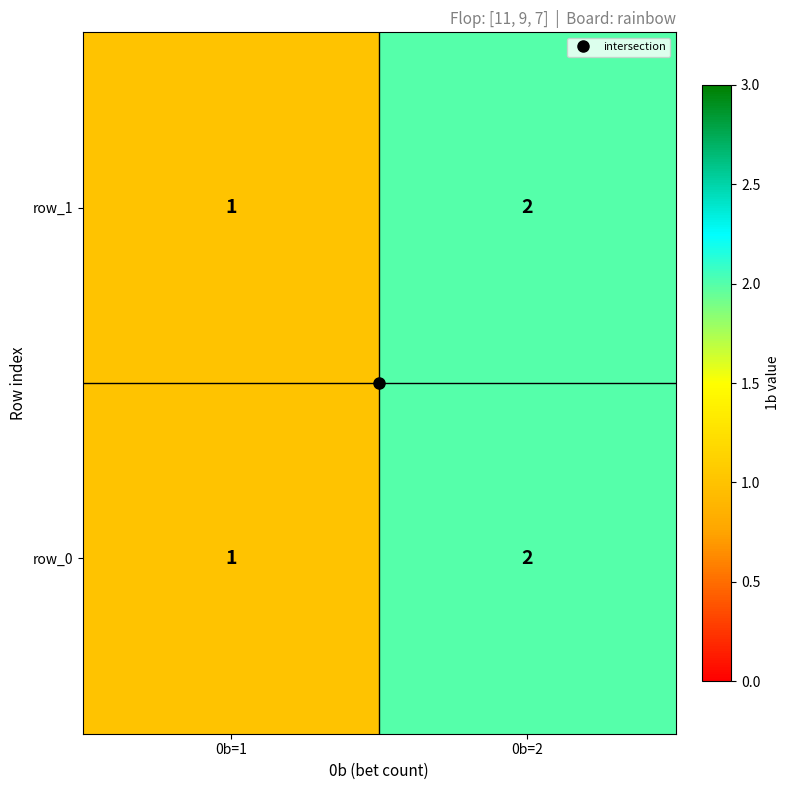

Which category has the highest value in the row_0 series?

0b=2